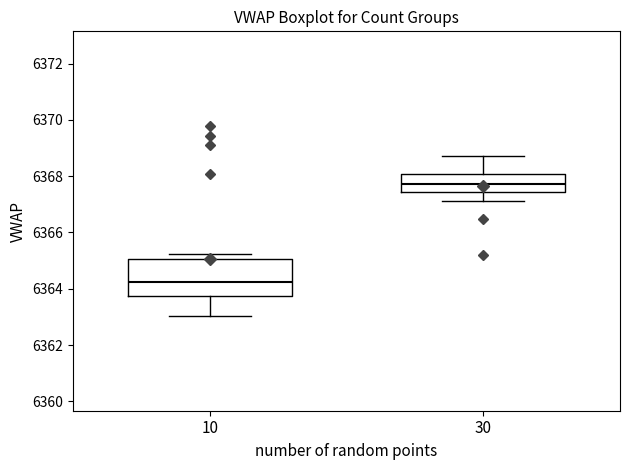

Where is the lower edge of the box at x = 10 on the y-axis? The values are not printed on the chart, so give them approximately, as read against the axis.

6363.8